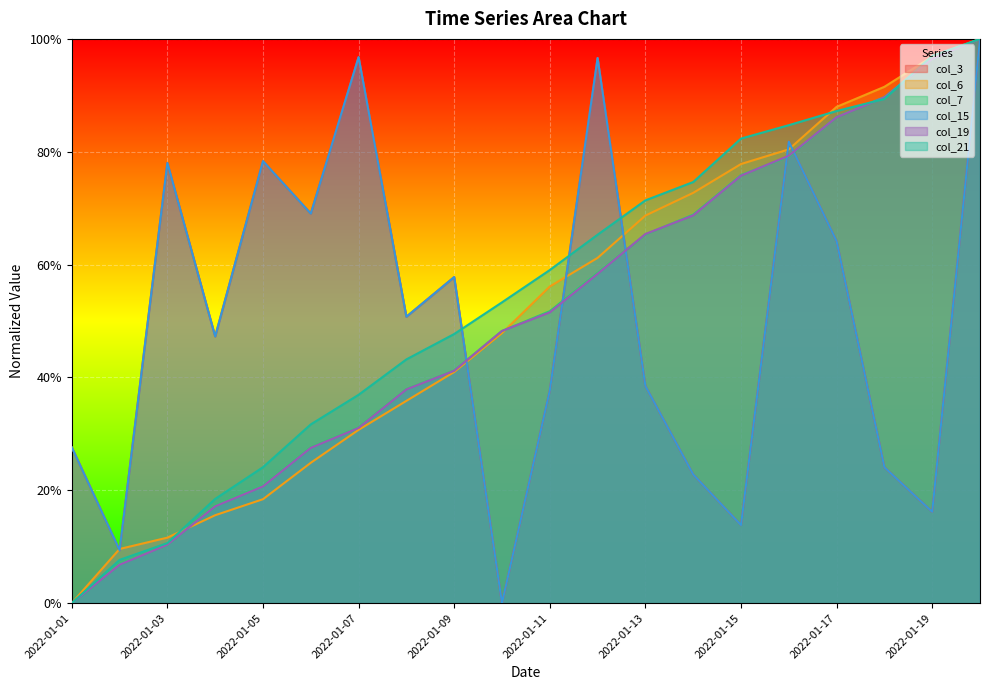

Read the col_19 value at 2022-01-05.

0.2